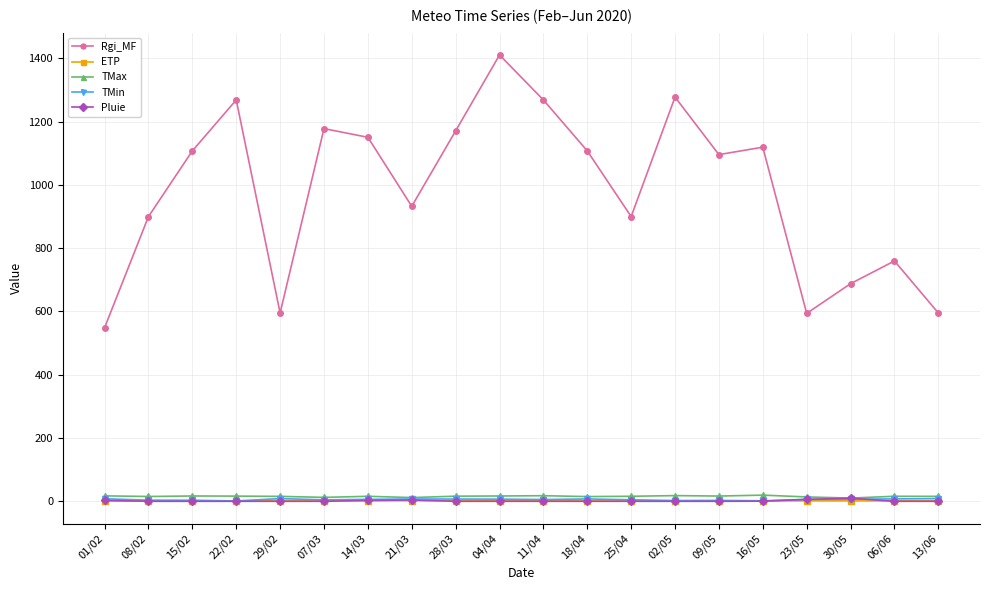

Which series has the largest total across all categories?

Rgi_MF